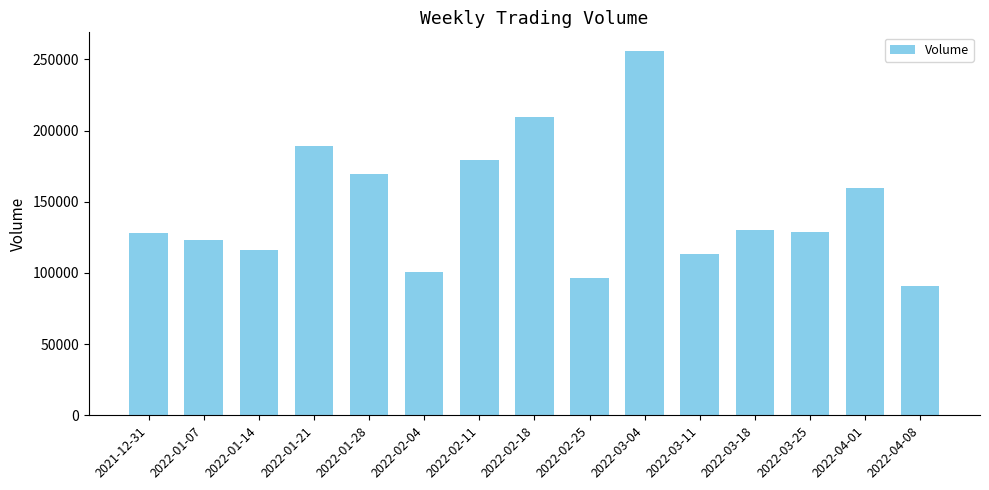

Where does the data first go above 129076?

2022-01-21